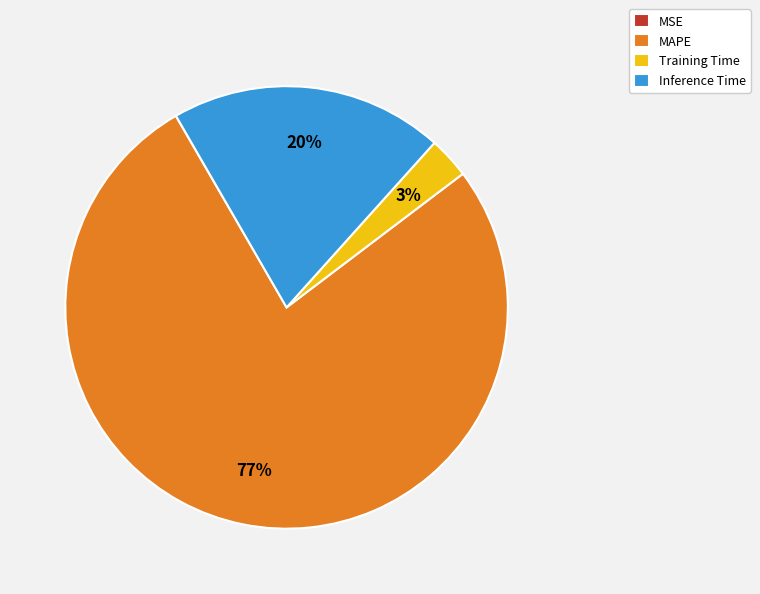

To the nearest percent, what is the difference between the largest and smallest slice percentages?

77%